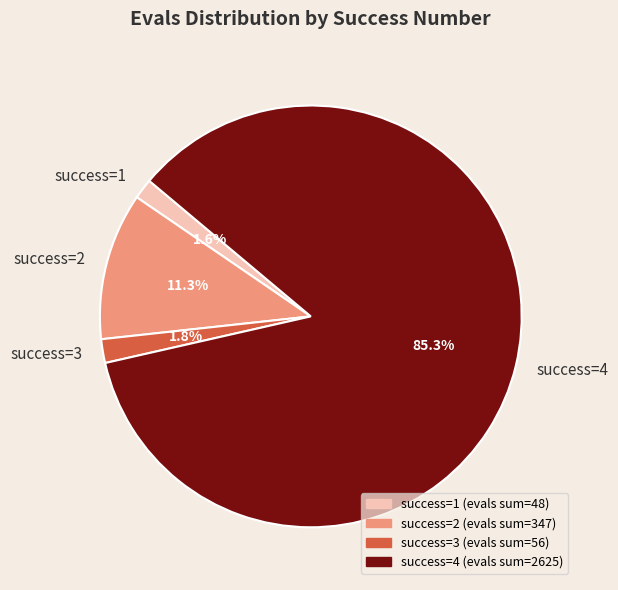

What is the majority slice?

success=4